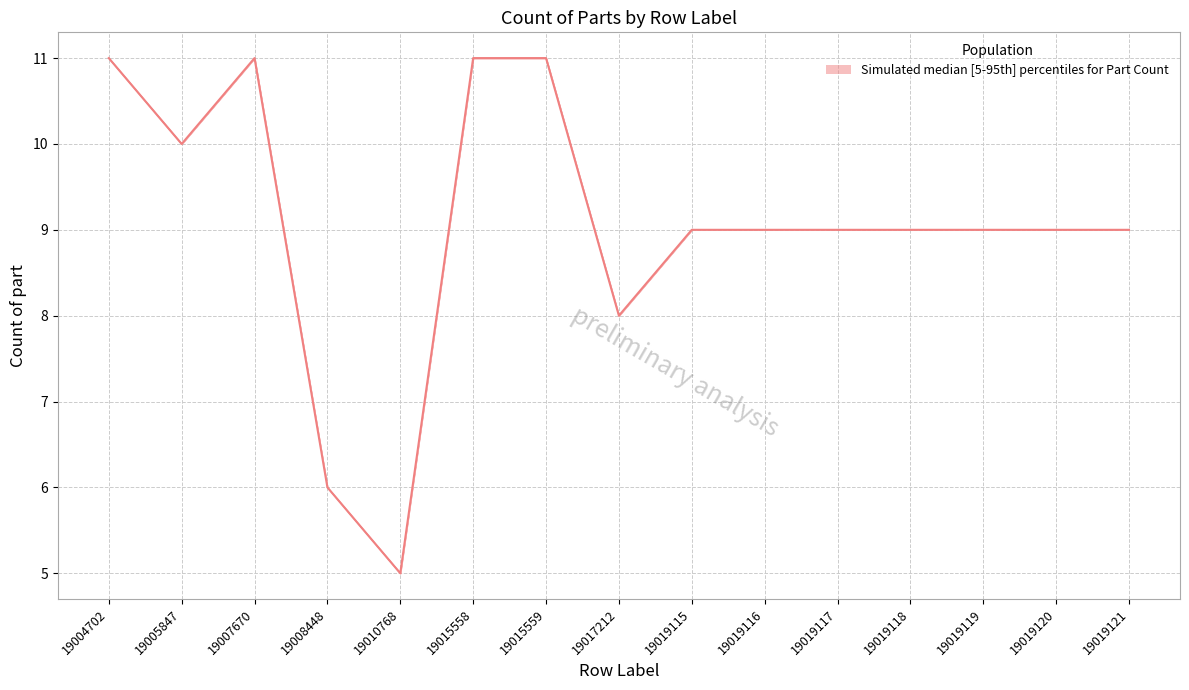

Reading left to right, transcribe all the data shown in this chart.

11	10	11	6	5	11	11	8	9	9	9	9	9	9	9